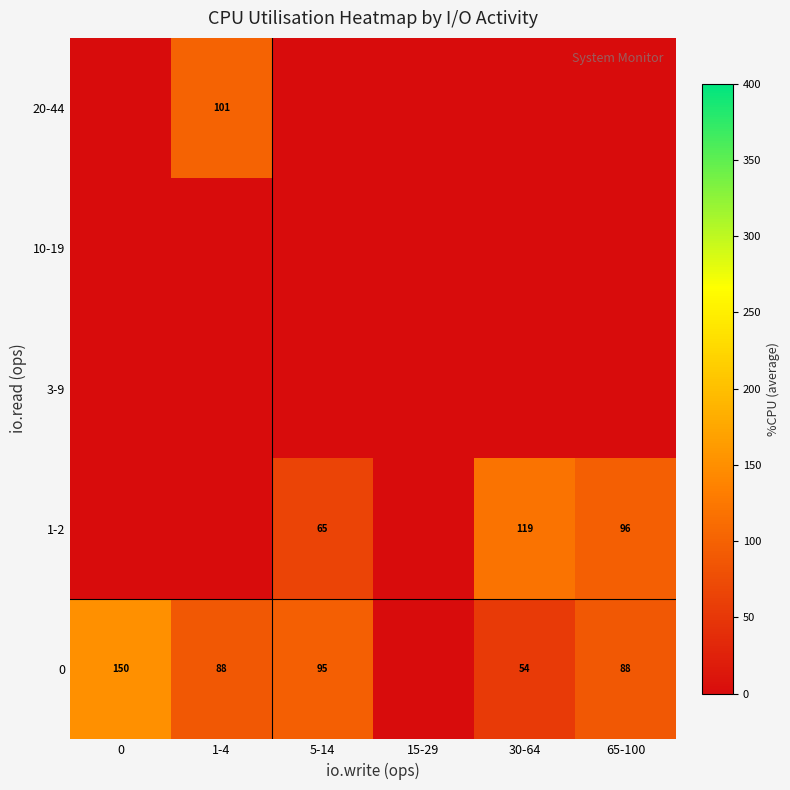

How many series are shown in this chart?

5